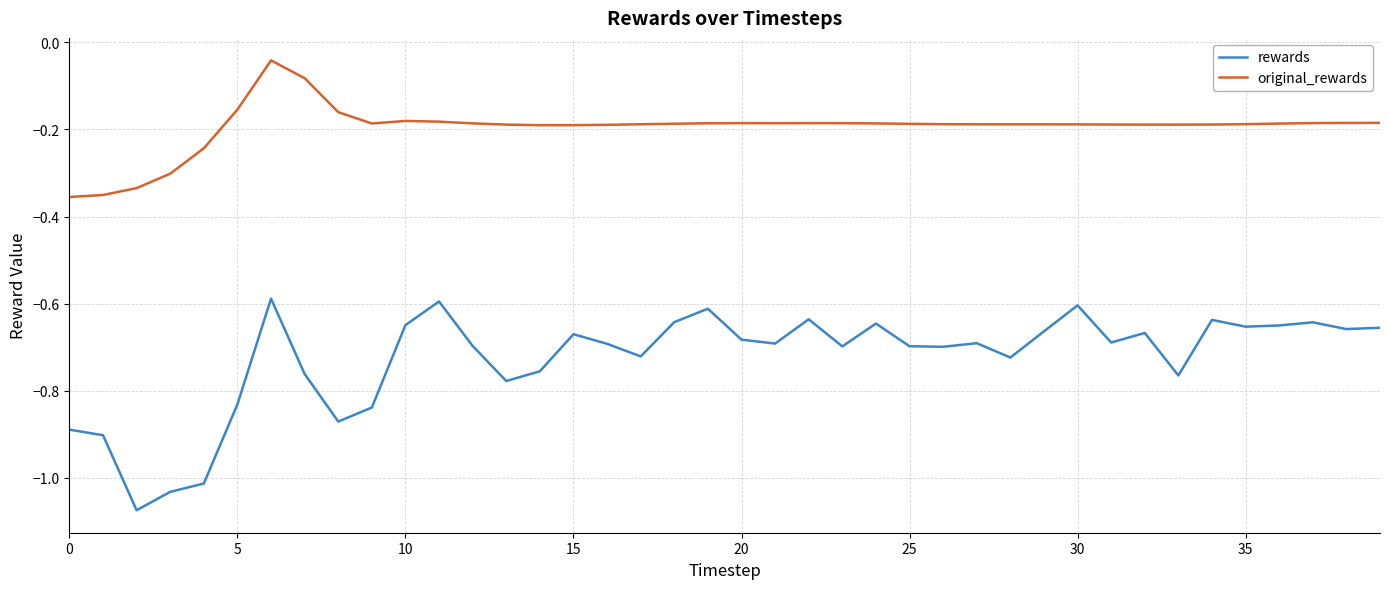

In rewards, how many points are higher than both neighbors (excluding endpoints)?

11